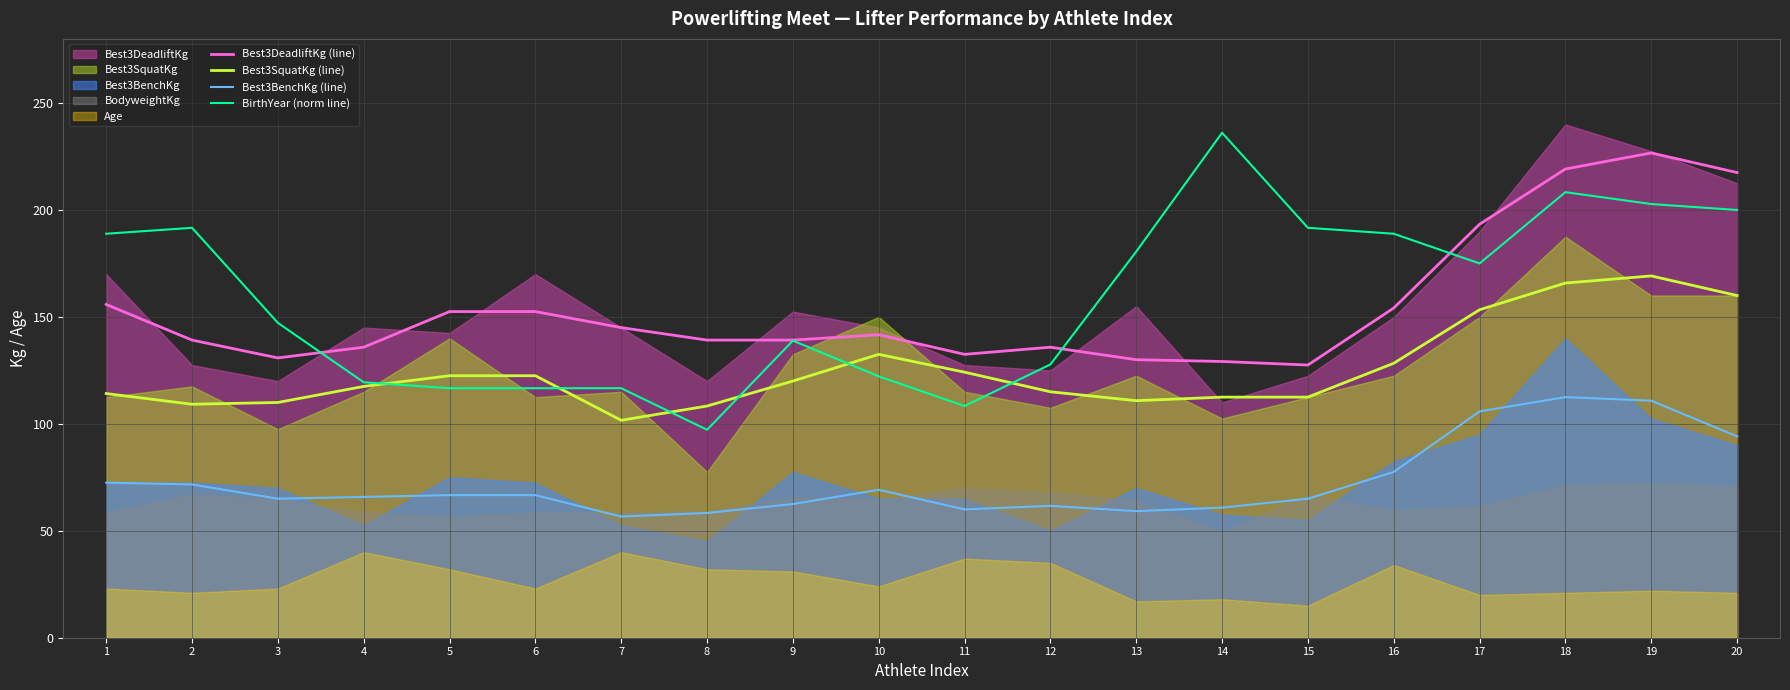

Which category has the lowest value in the Best3SquatKg (line) series?

7